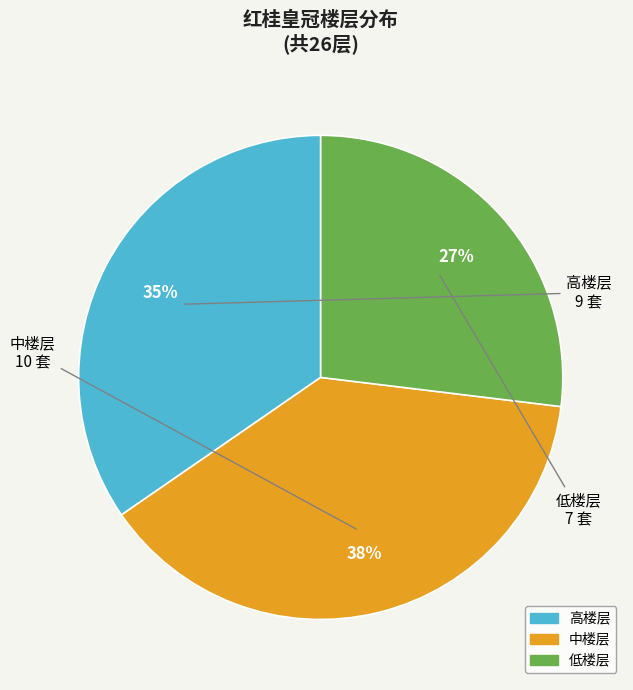

Does any single category account for the majority?

No